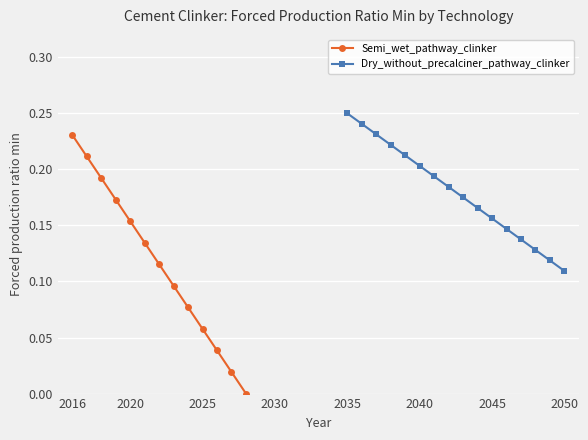

Which label corresponds to the largest value in the chart?

2016